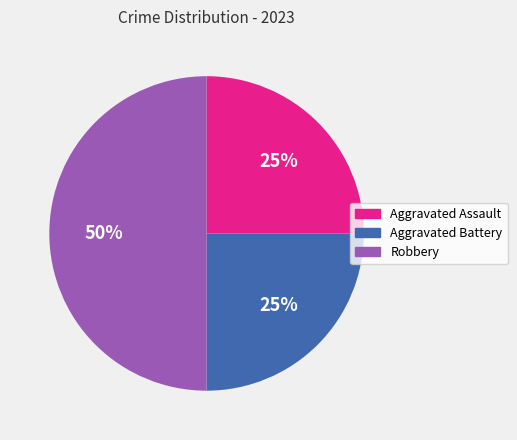

Does Aggravated Battery represent more than half of the total?

No